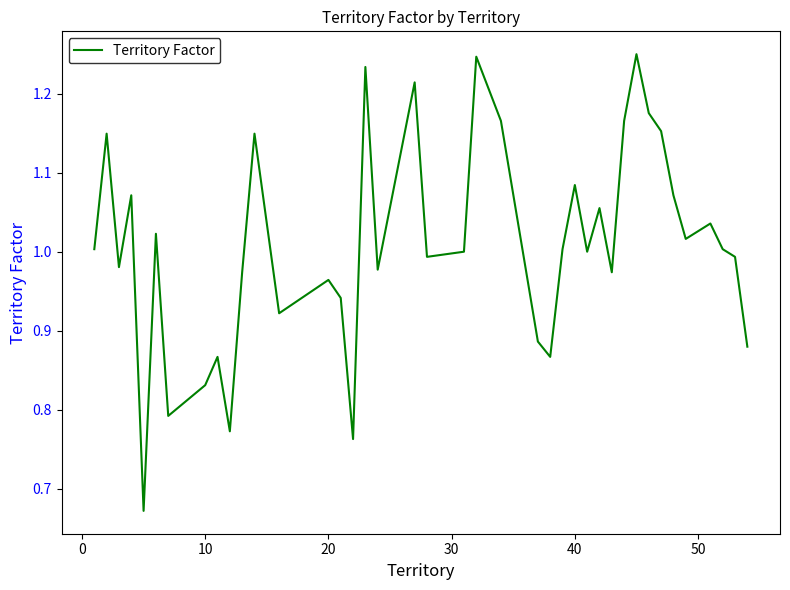

What is the difference between the maximum and minimum values?

0.6